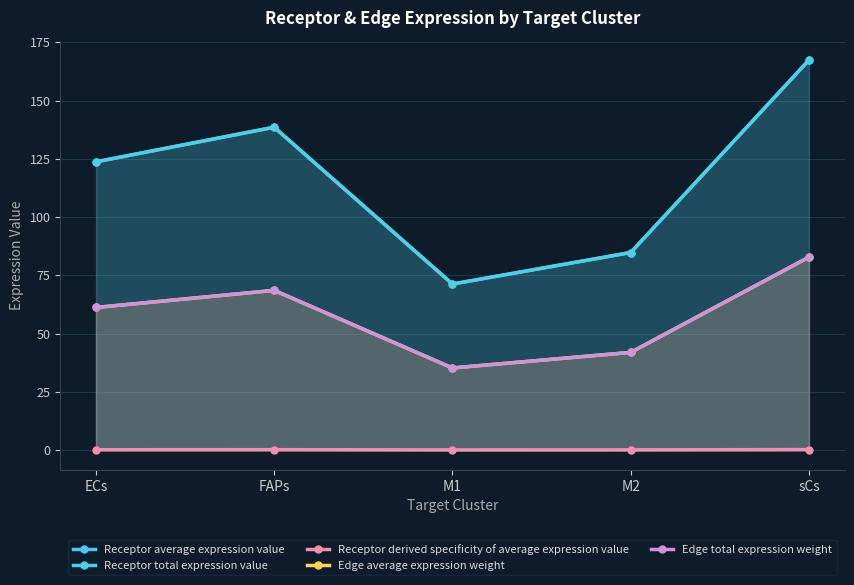

How many lines are shown in the chart?

5